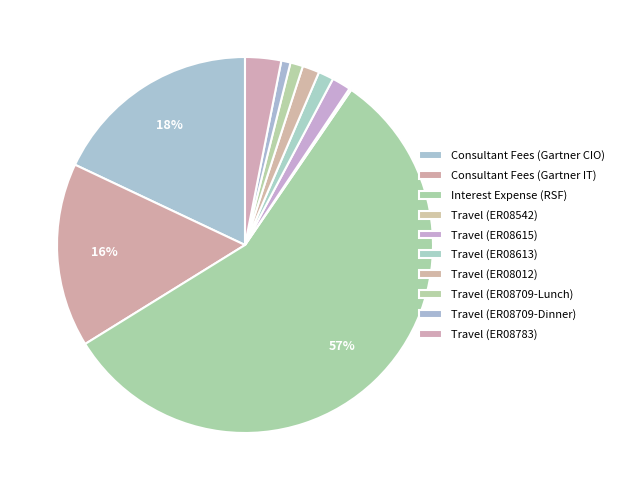

To the nearest percent, what is the combined percentage of Travel (ER08542) and Interest Expense (RSF)?

57%